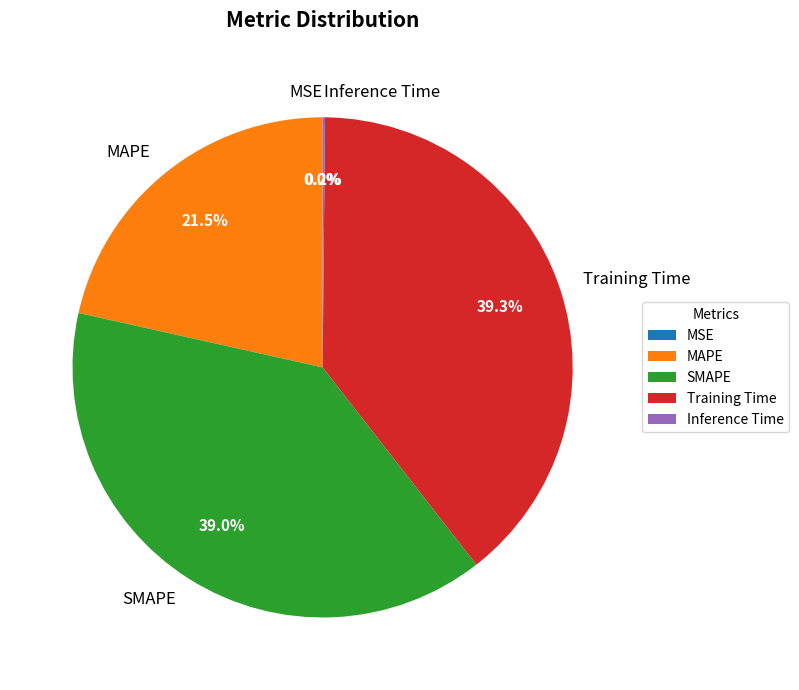

How much of the chart is everything except SMAPE?

61.0%